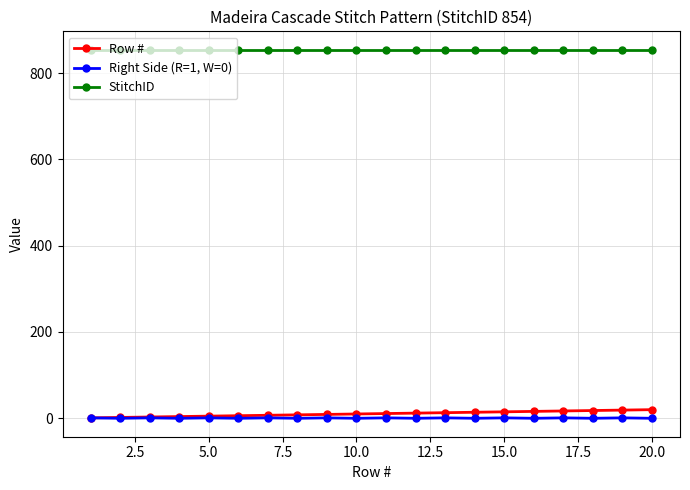

At how many categories does at least one series exceed 289?

20